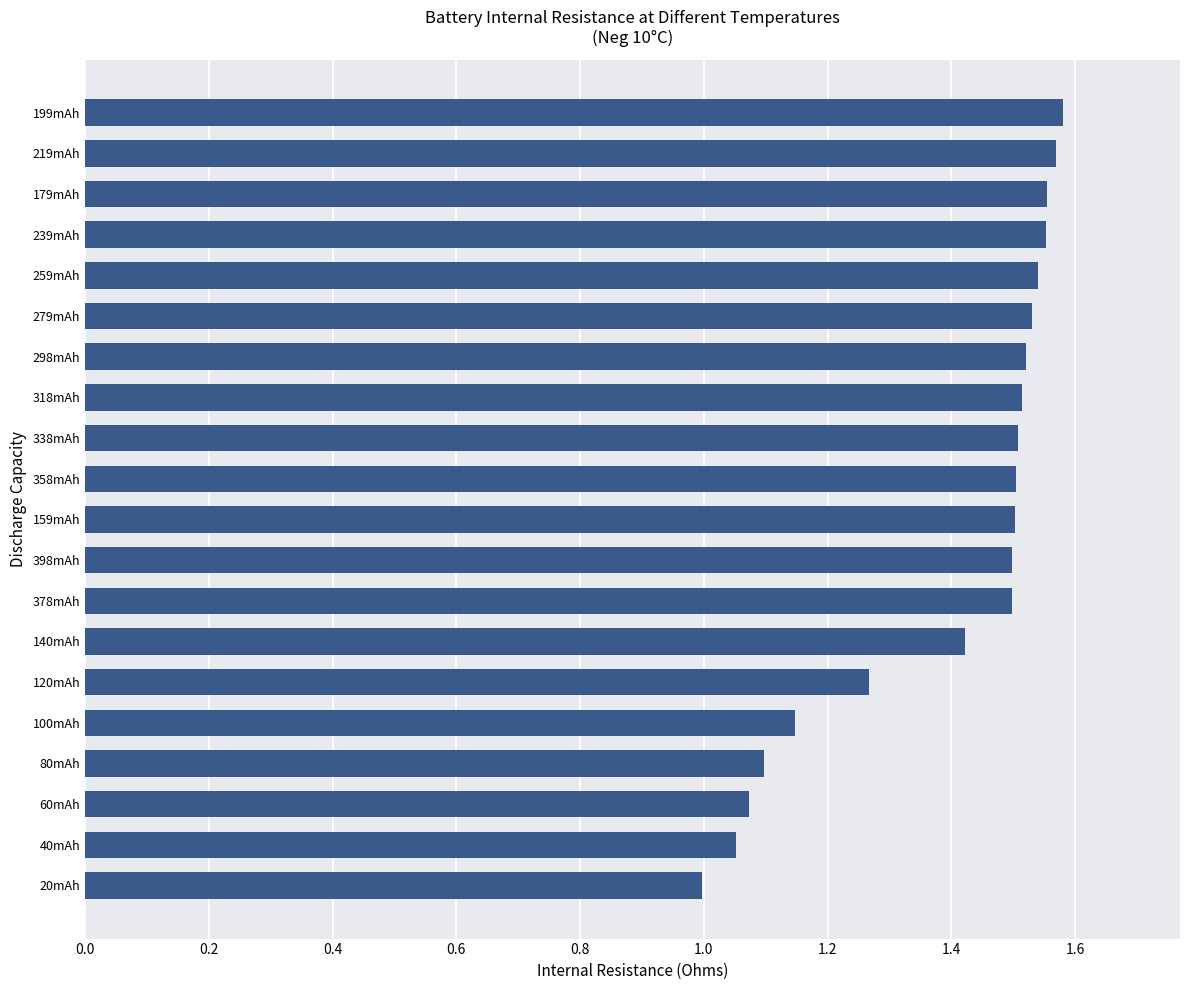

What is the ratio of the value at 259mAh to the value at 199mAh?

1.0